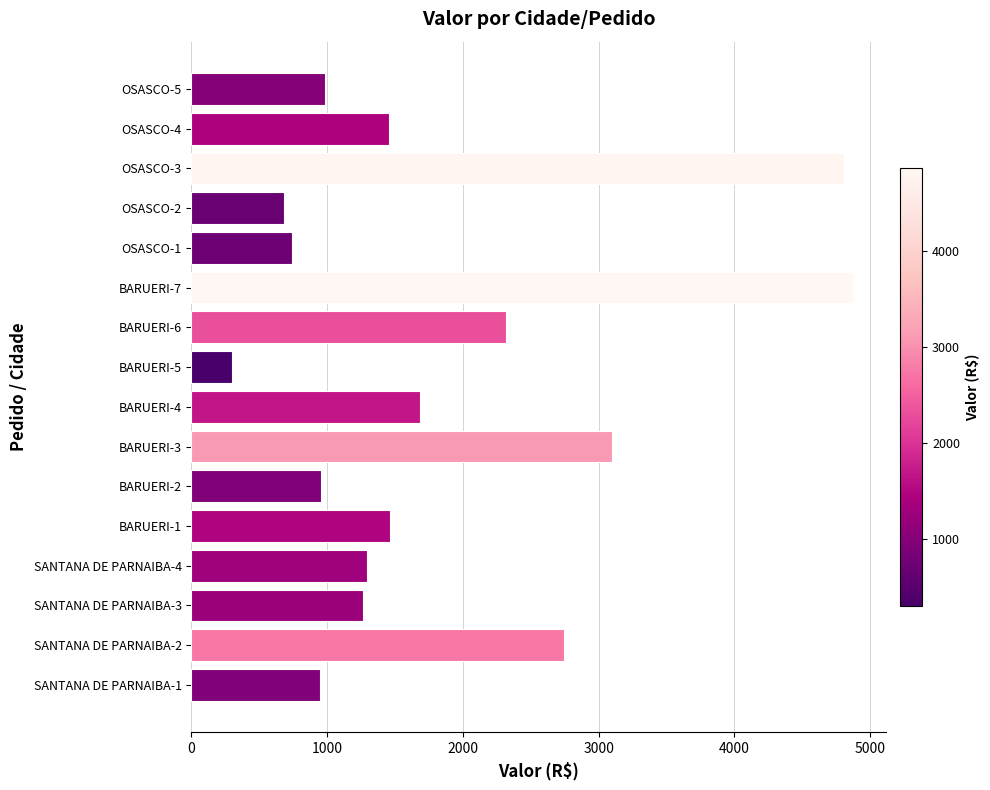

At which label is the value closest to 2586?

SANTANA DE PARNAIBA-2